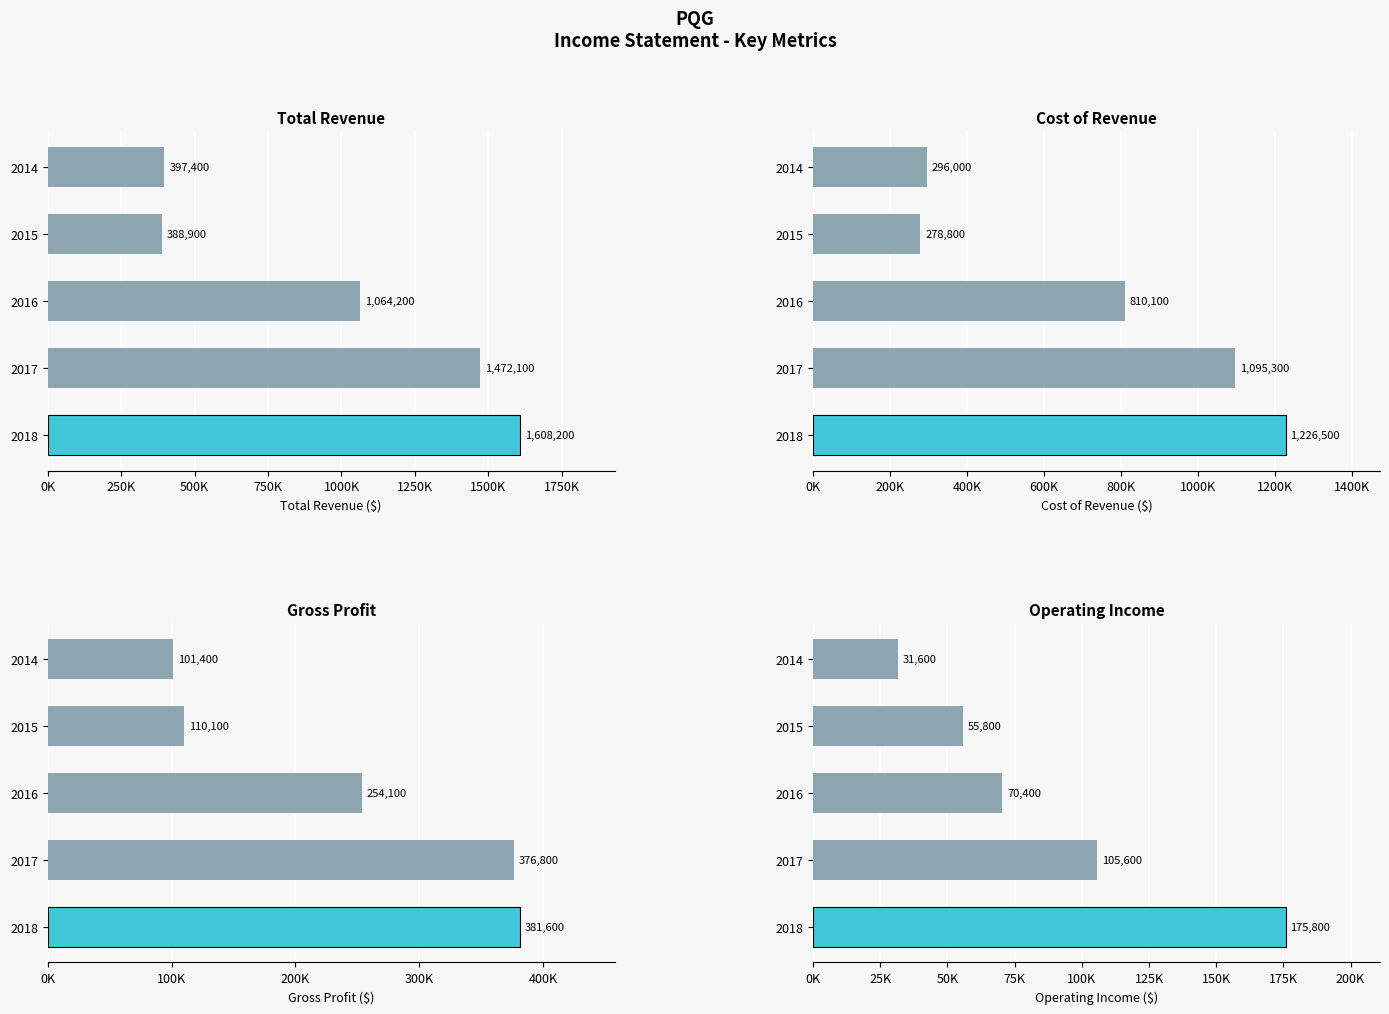

What is the average value of the Operating Income series?

87840